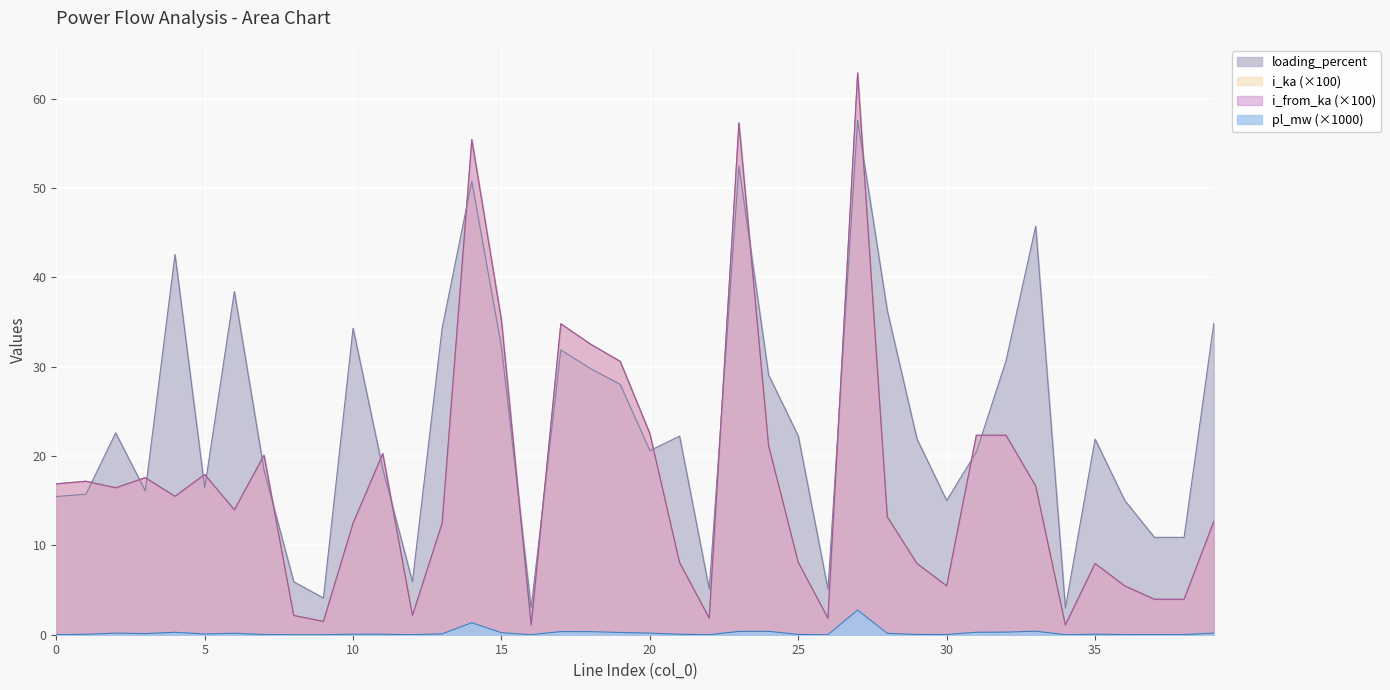

The pl_mw series shows 0.0 at 25. True or false?

False